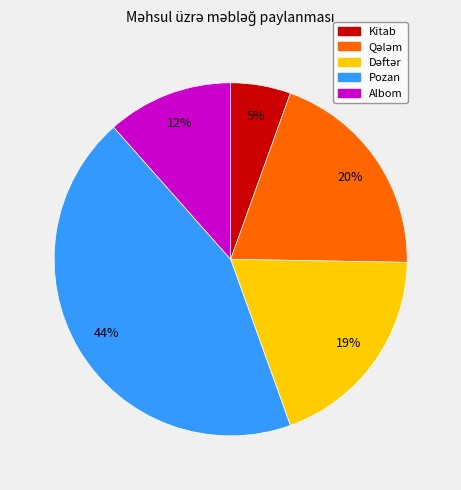

True or false: Albom accounts for 12% of the total.

True